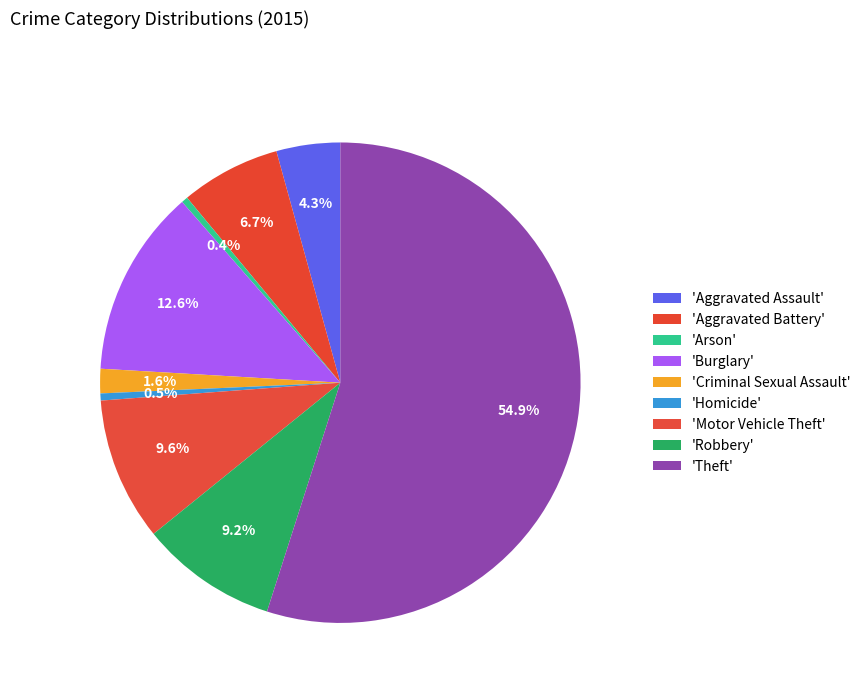

How many segments does this pie chart have?

9